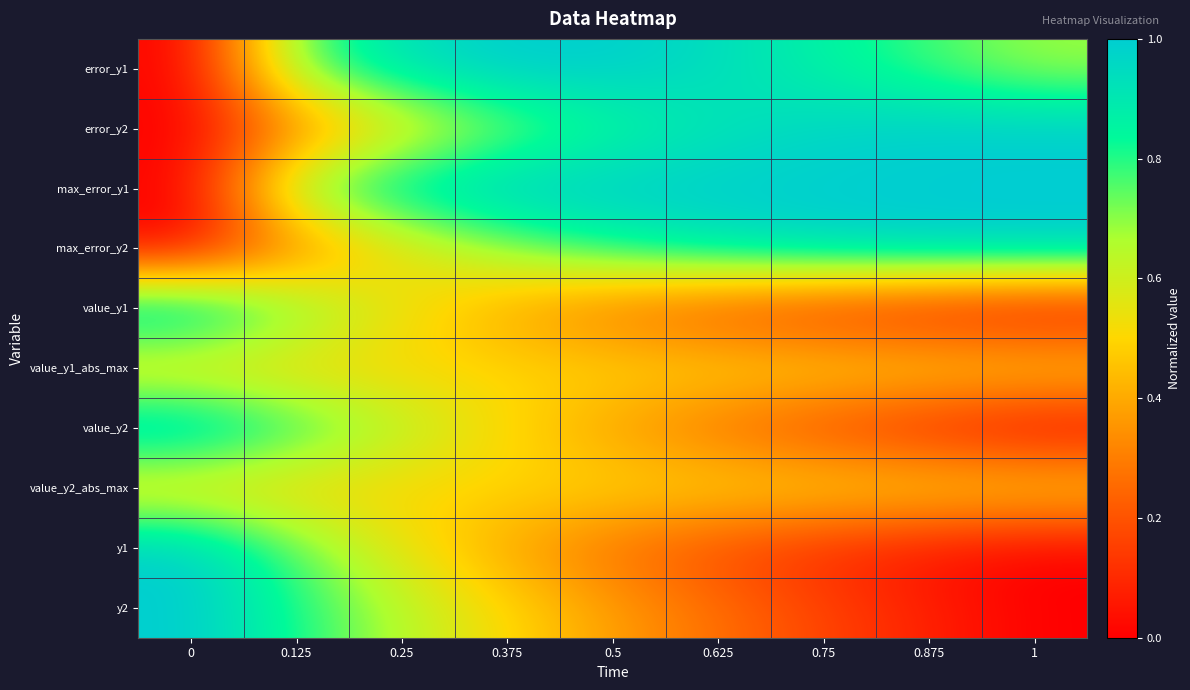

How many categories are shown in the chart?

9